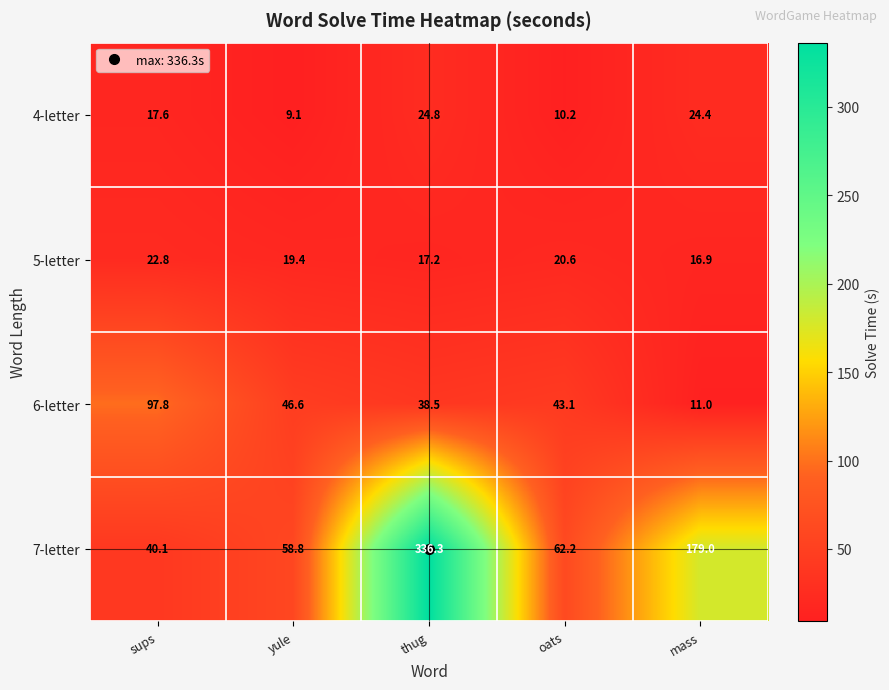

List the series in order of their peak value, highest first.

7-letter, 6-letter, 4-letter, 5-letter